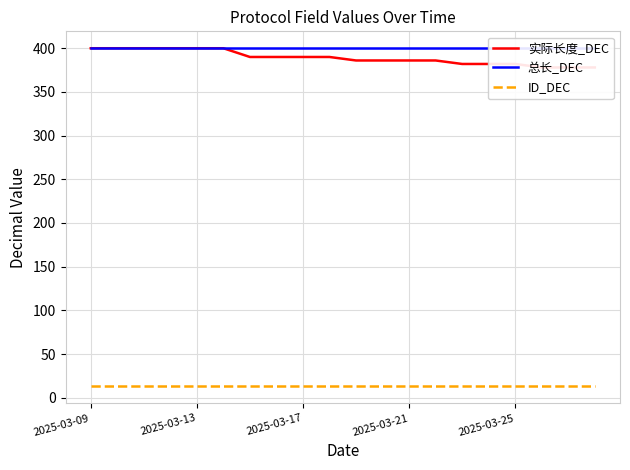

True or false: 实际长度_DEC and ID_DEC cross at least once.

False